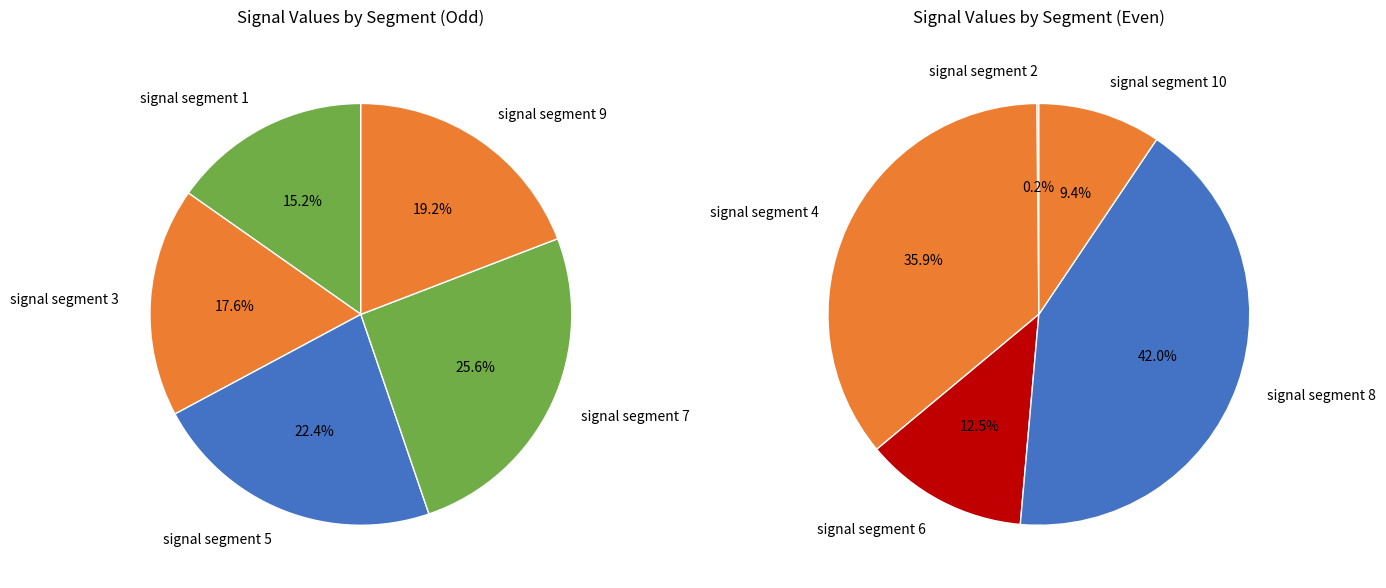

The signal segment 2 slice represents 6% of the pie. True or false?

False